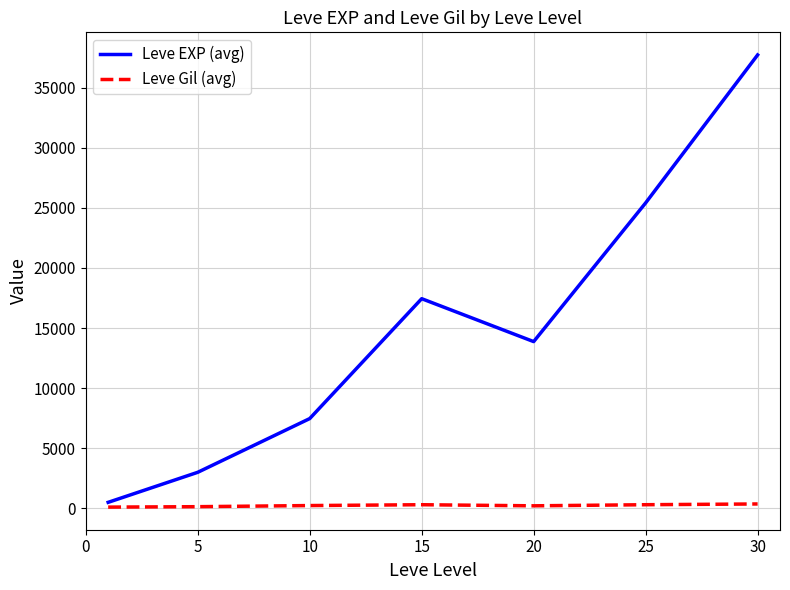

List the series in order of their overall mean, lowest first.

Leve Gil (avg), Leve EXP (avg)